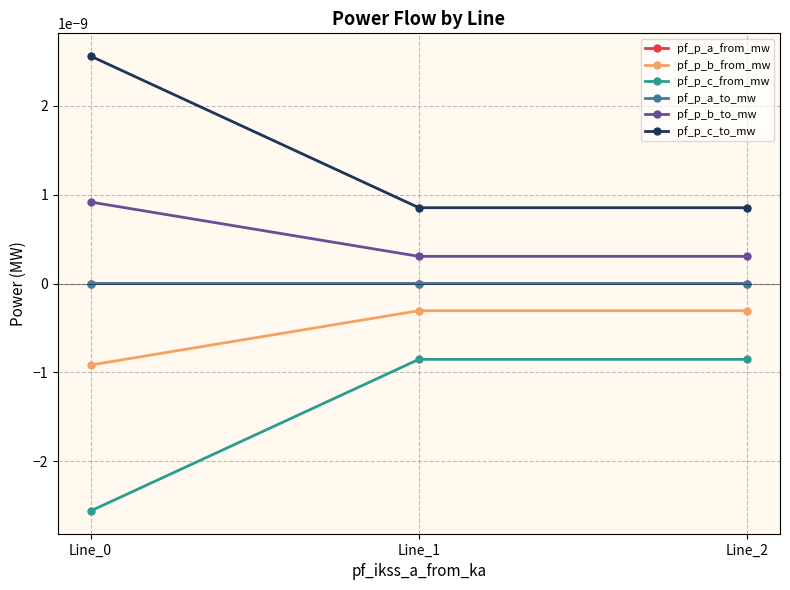

Which series changed the most between Line_0 and Line_1?

pf_p_c_to_mw